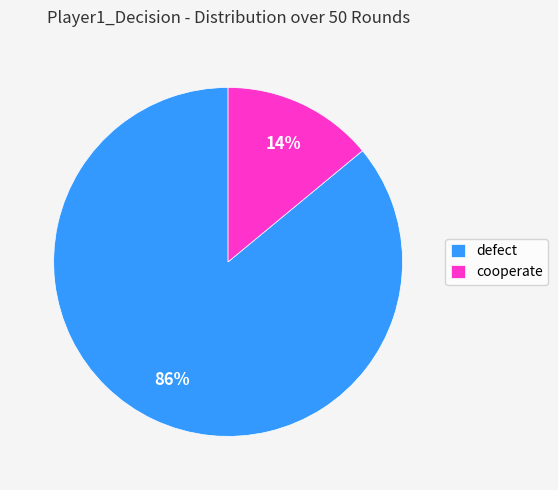

What is the ratio of the value at defect to the value at cooperate?

6.1